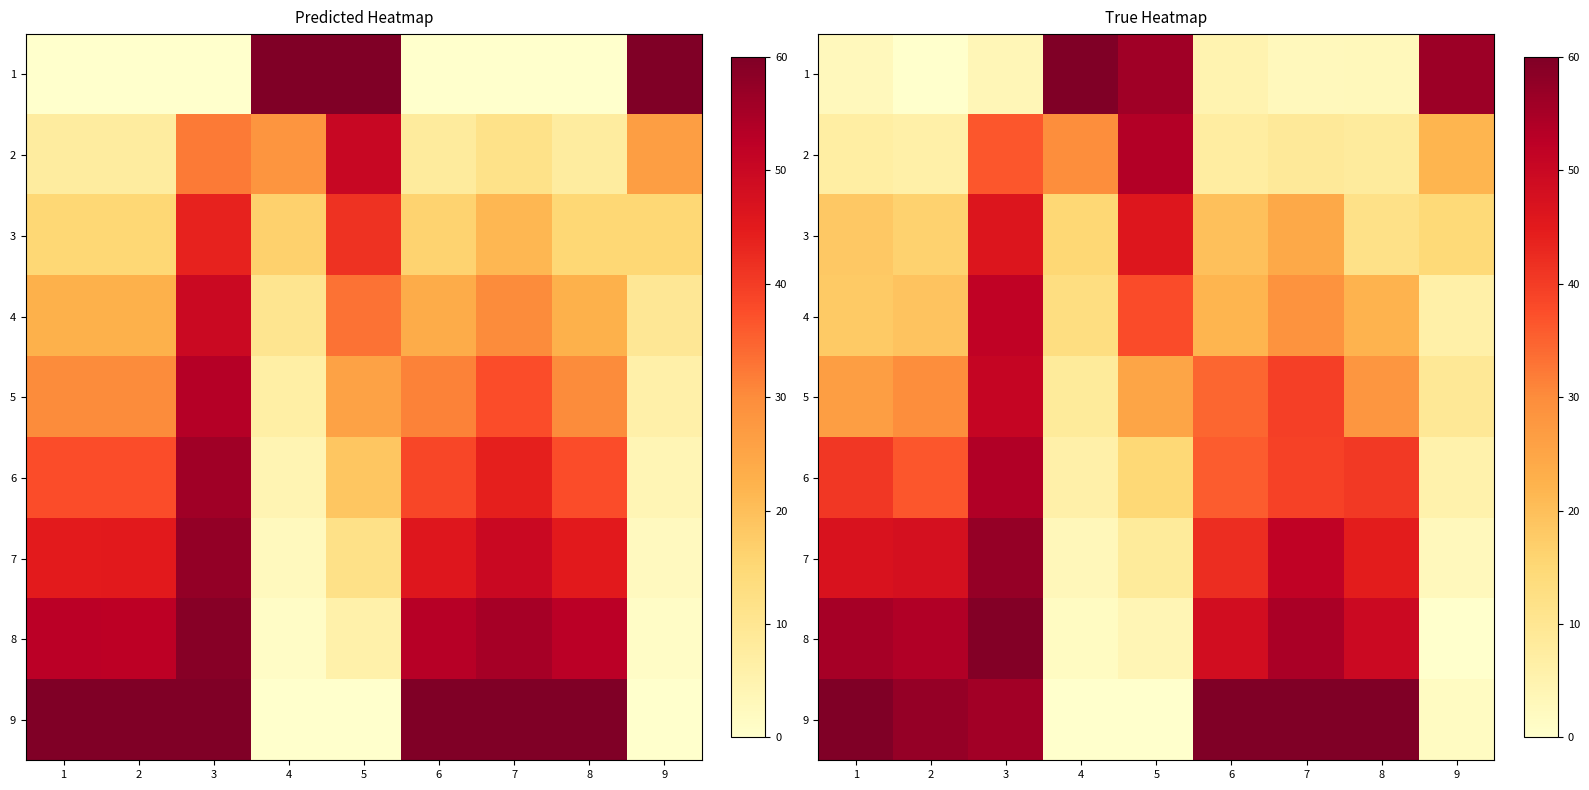

How many values in the 1 series are below 3?

4